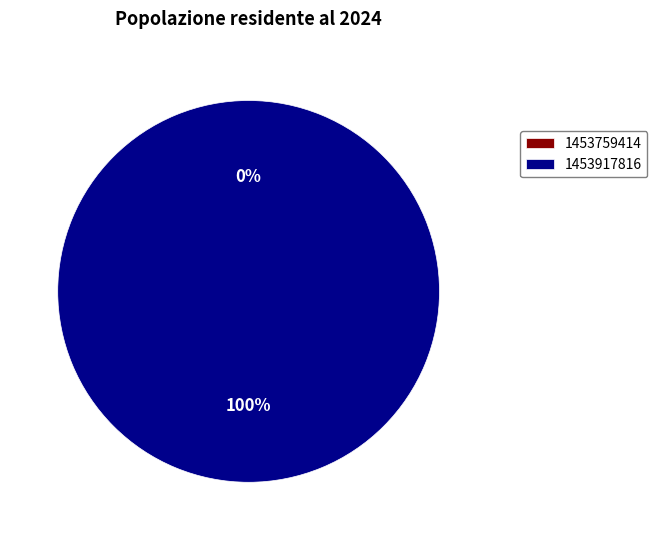

To the nearest percent, what is the average slice percentage?

50%